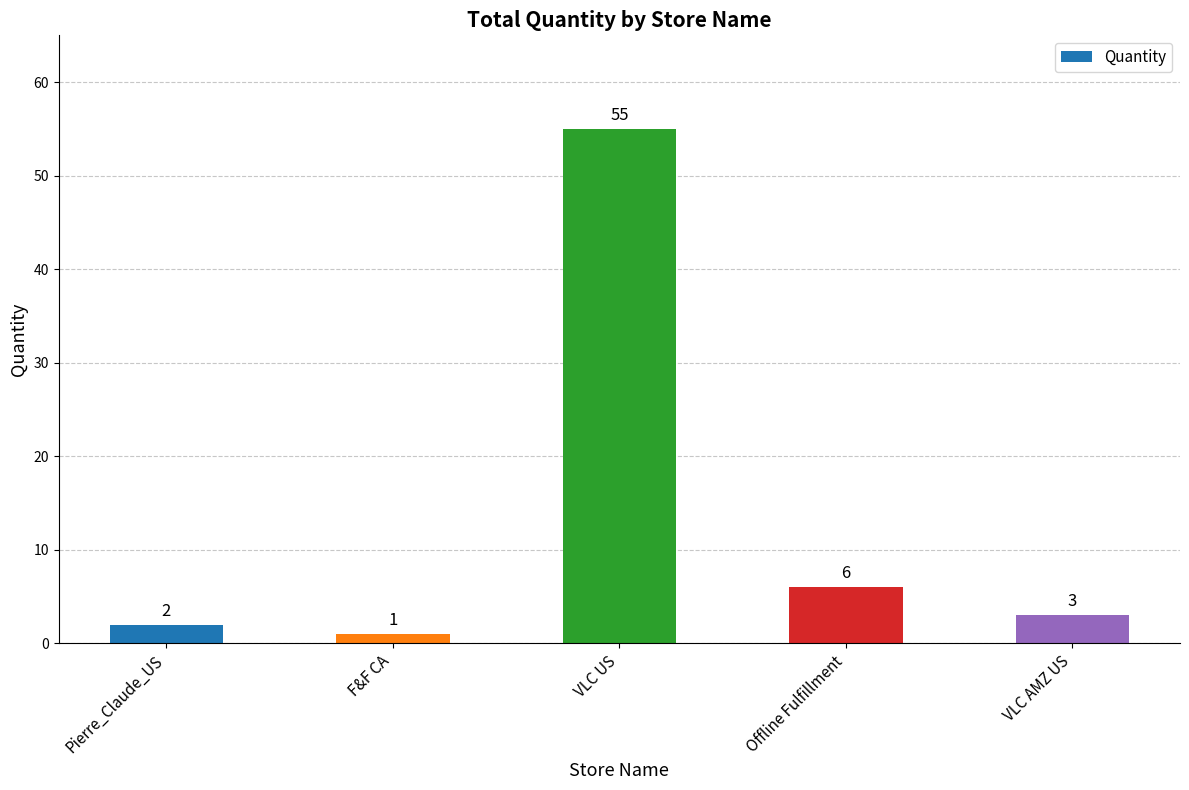

What is the label of the 3rd bar from the left?

VLC US